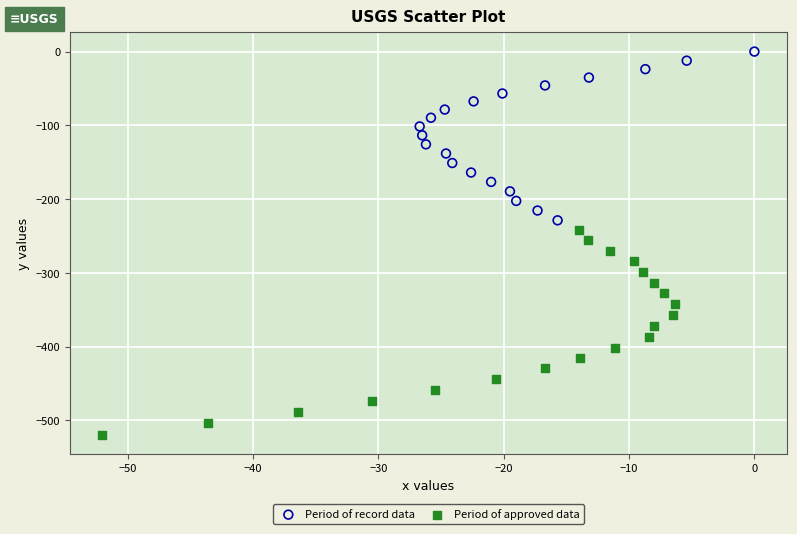

What are all the series names shown in the legend?

Period of record data, Period of approved data